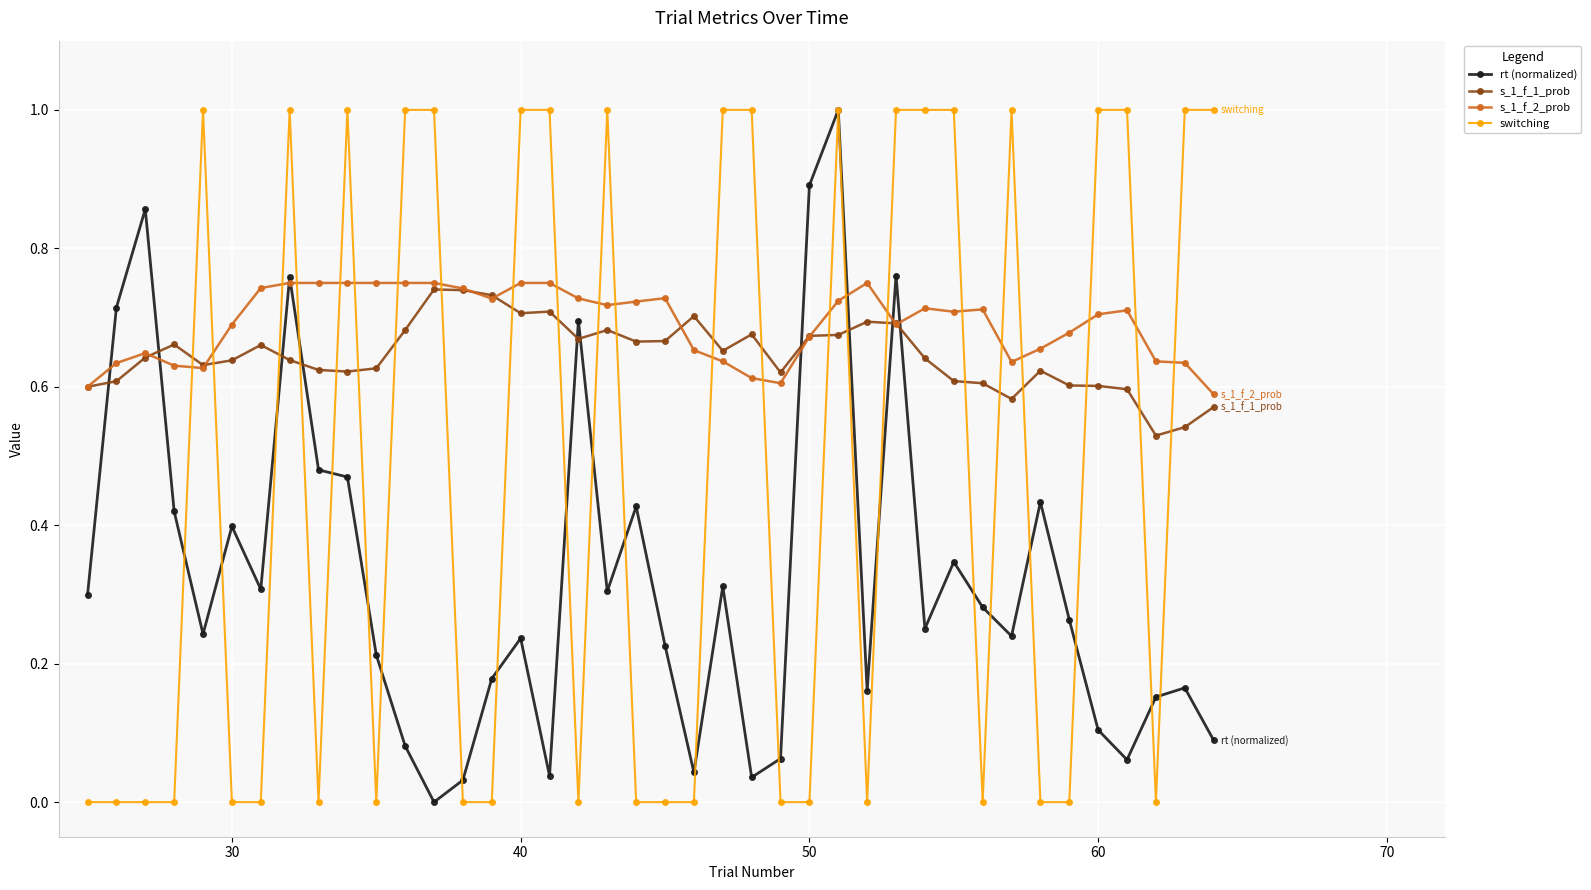

Count the number of data series in this chart.

4